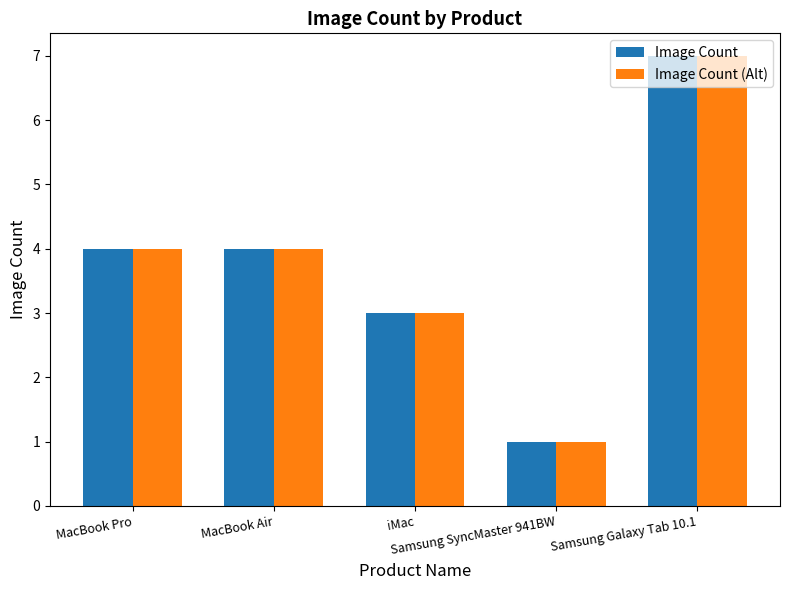

At which label does Image Count (Alt) reach its minimum?

Samsung SyncMaster 941BW